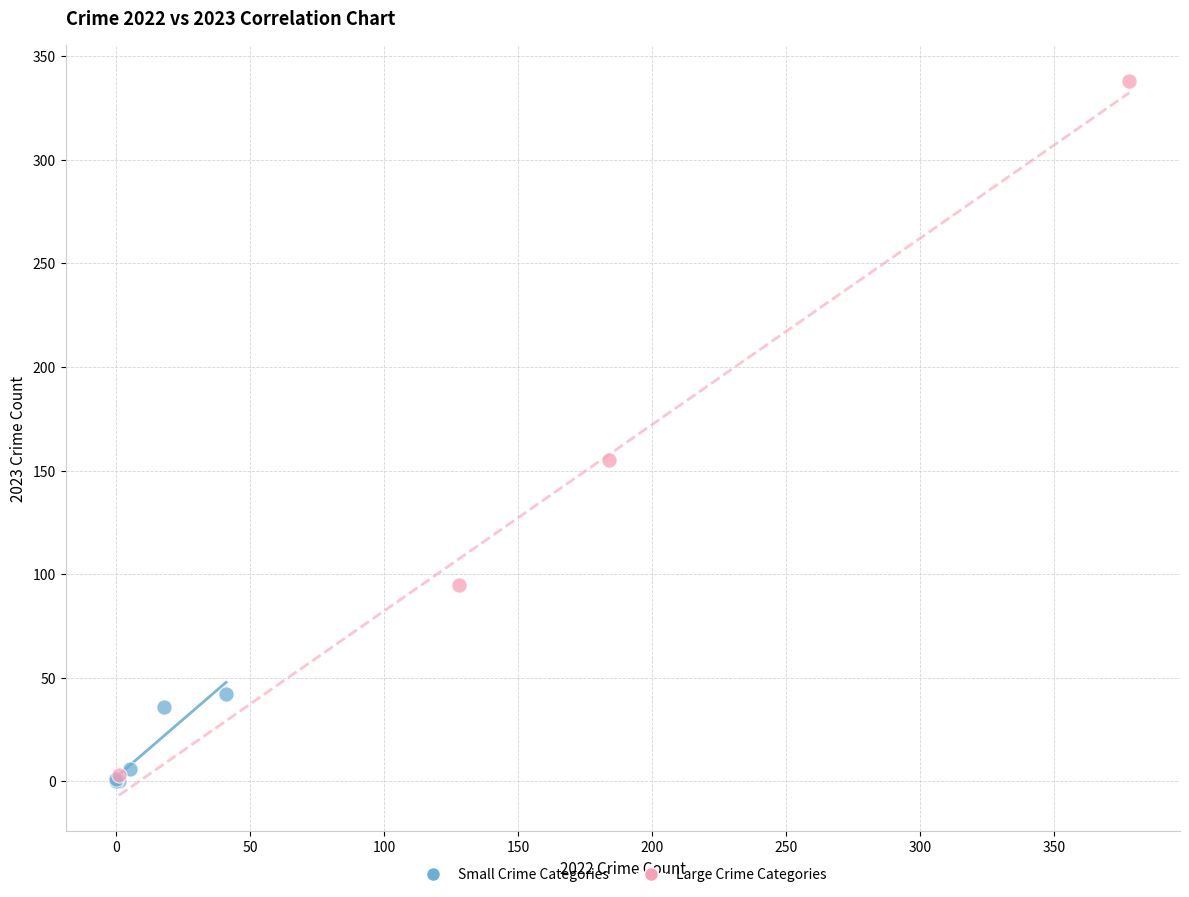

Which series has the largest Y range (max minus min)?

Large Crime Categories